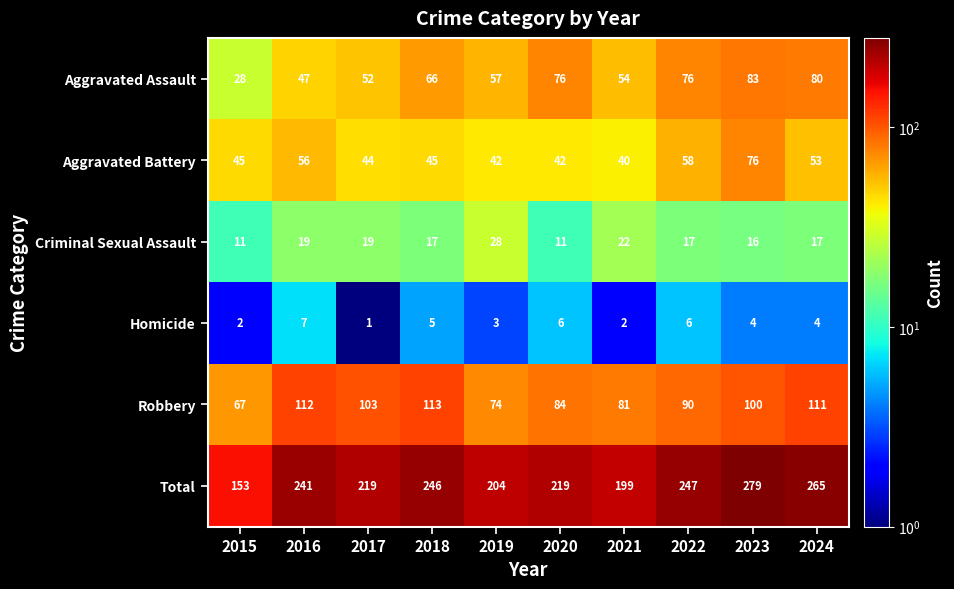

What is the average value of the Aggravated Assault series?

62